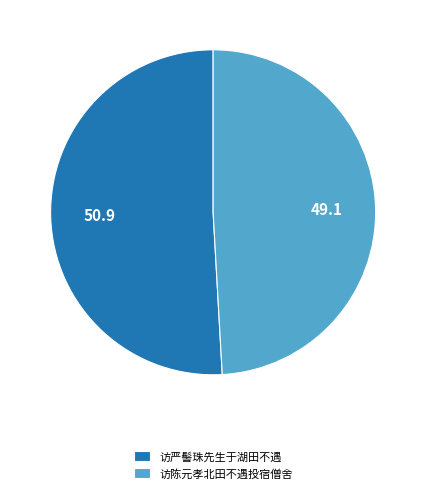

Count the number of slices in the pie.

2